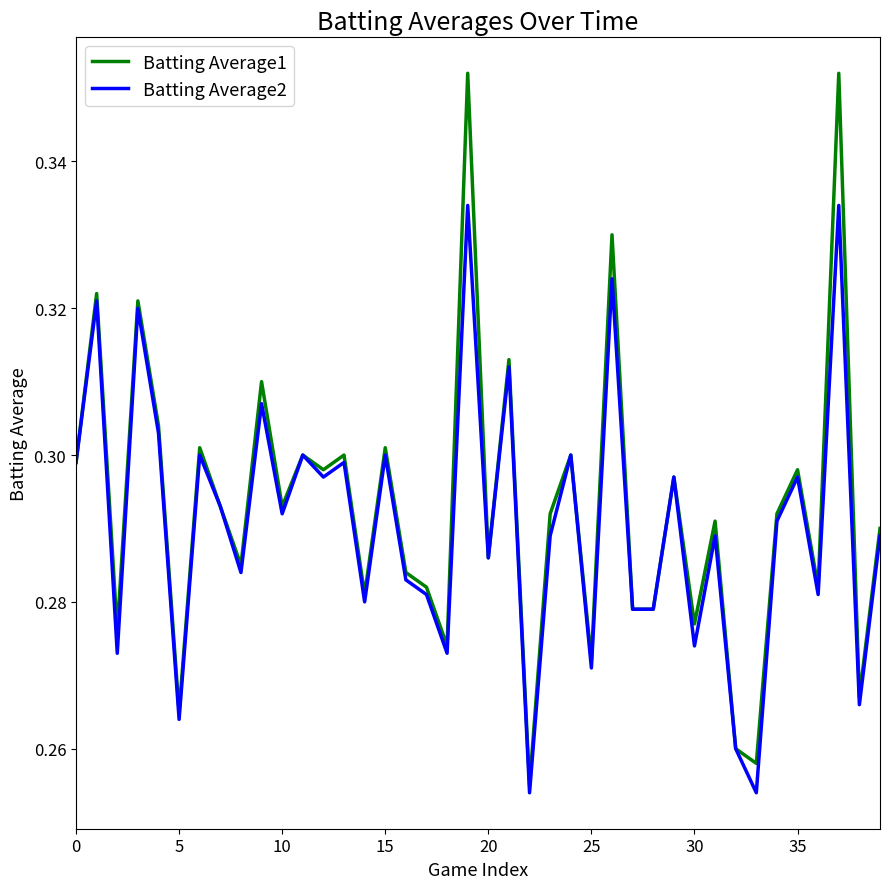

How many lines are shown in the chart?

2